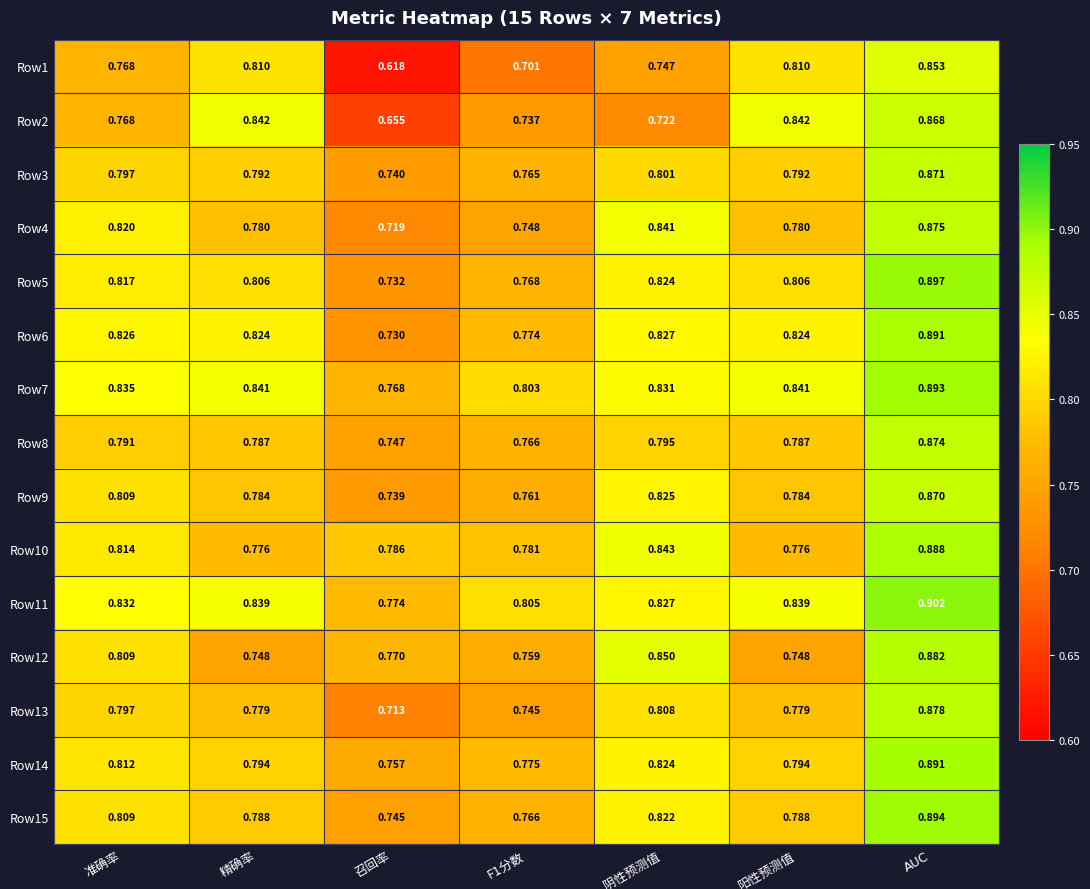

How many distinct data groups are displayed?

15